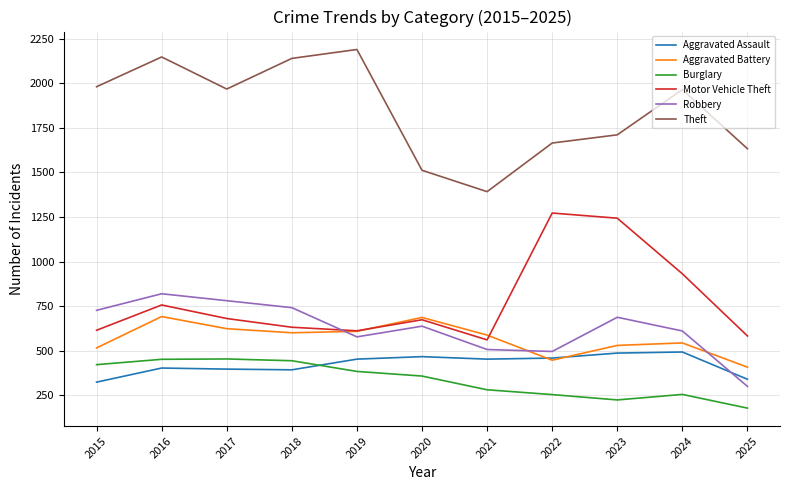

What is the difference between the highest and lowest values at 2022?

1412